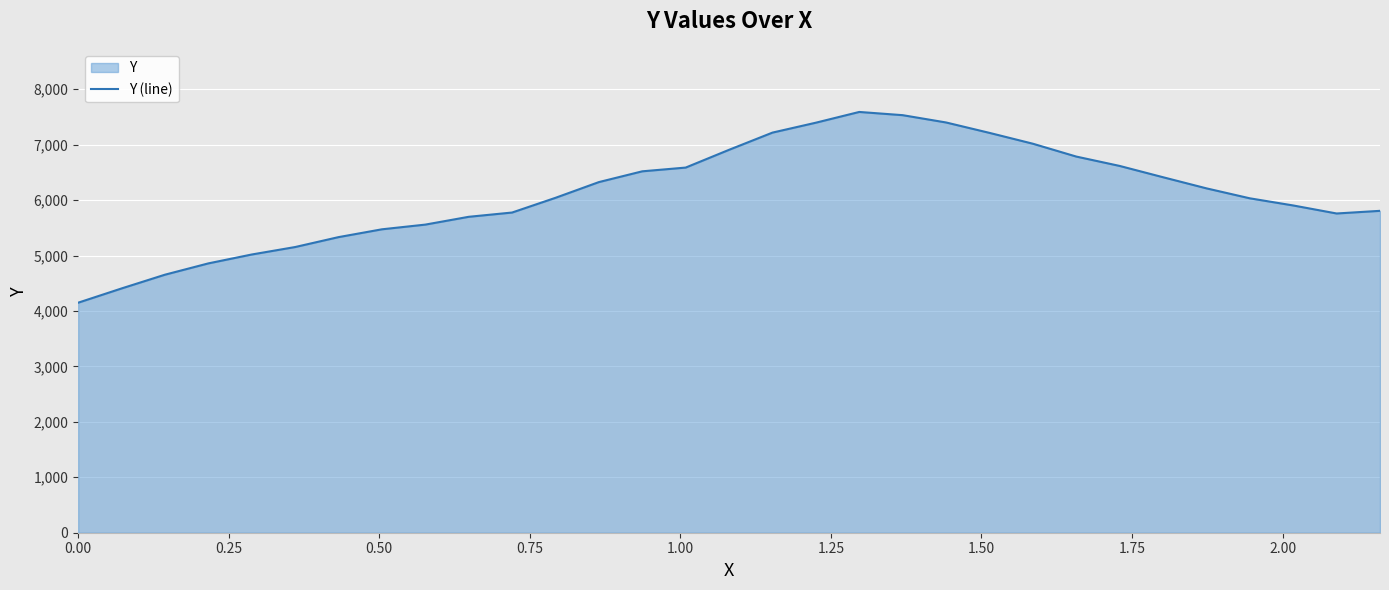

What is the difference between the maximum and minimum values?

3441.2